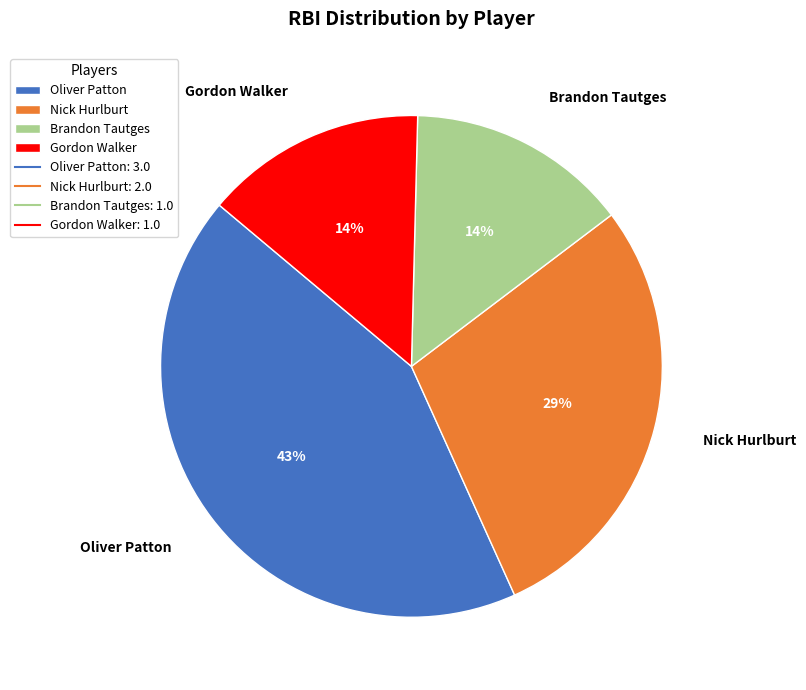

Which slice is the largest?

Oliver Patton